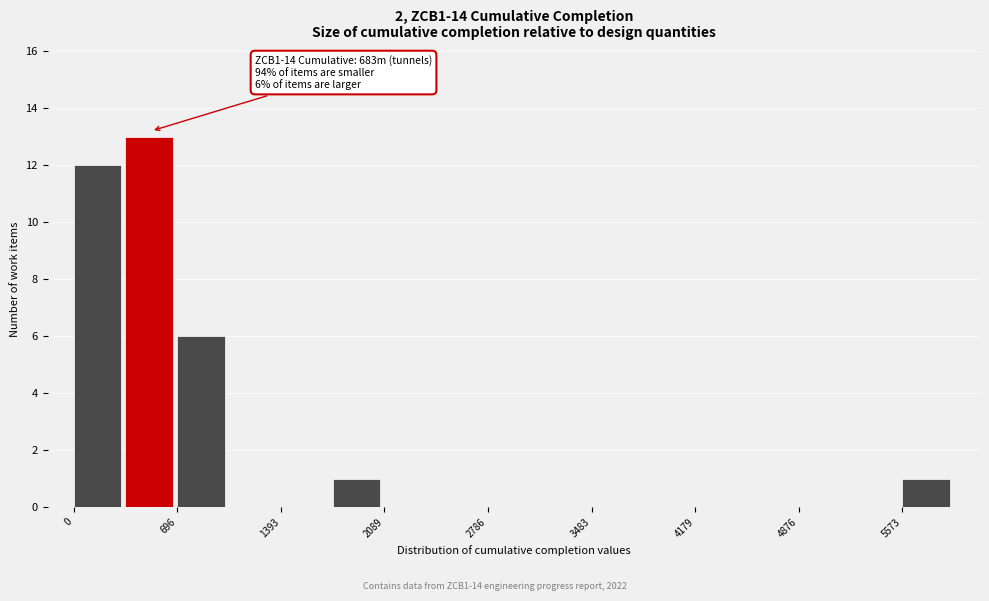

Around what value on the x-axis is the tallest bar? Give the approximate position of its centre, as read against the axis.

500